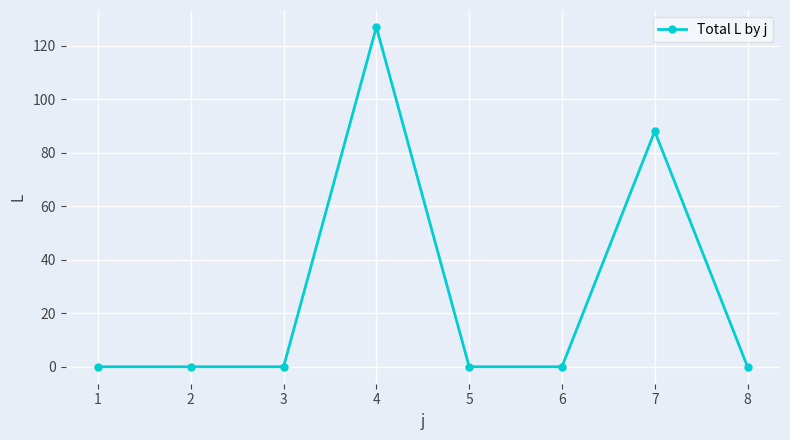

What is the value of the 4th point from the left?

127